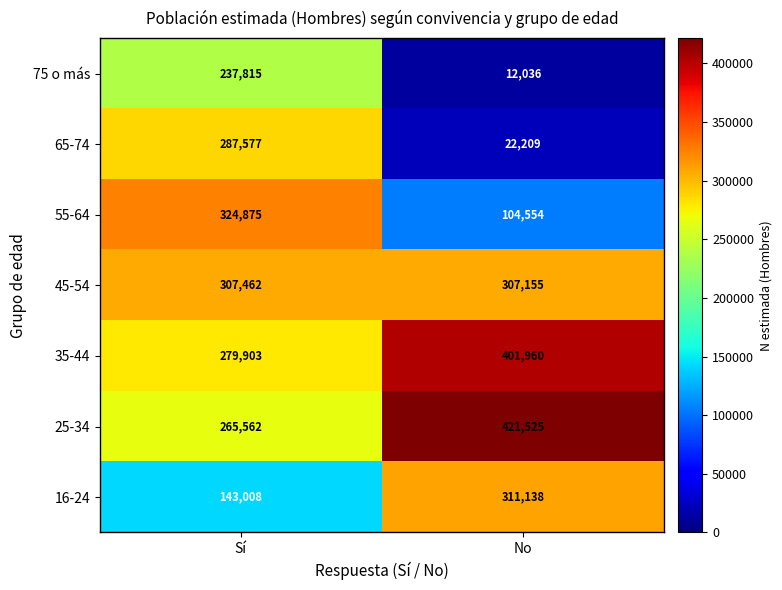

Count the number of data series in this chart.

7